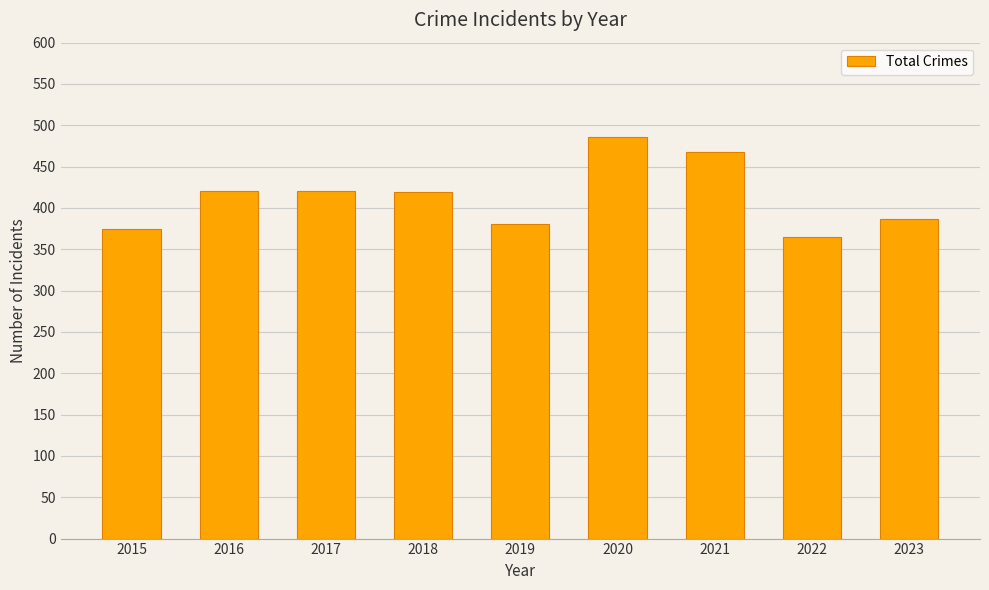

What is the value of the 2nd bar from the left?

420